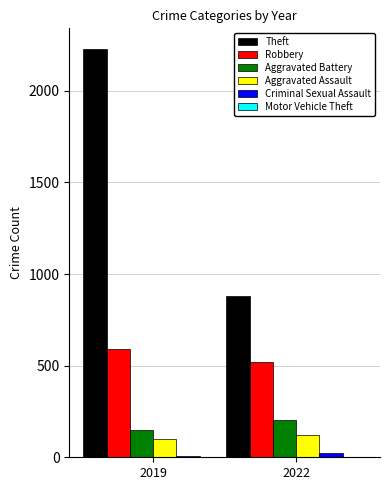

Between 2019 and 2022, which series saw the biggest shift?

Theft